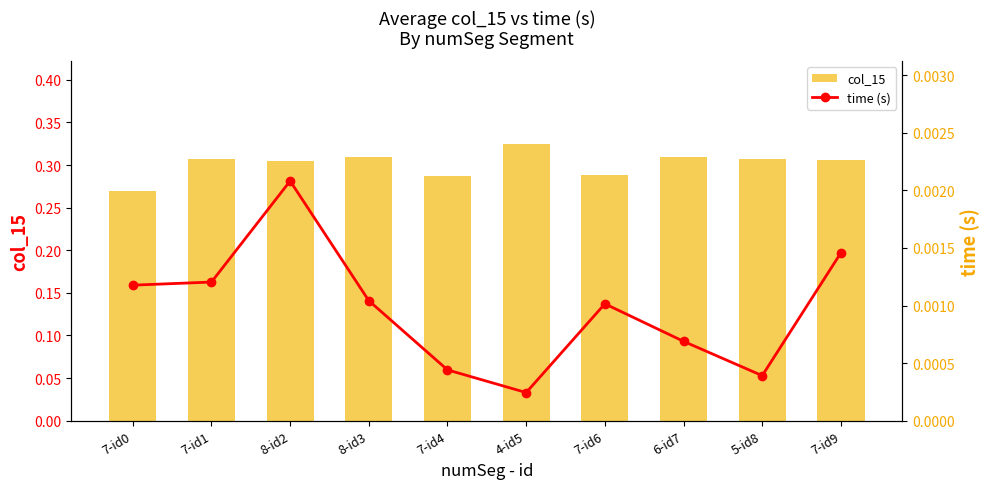

The value of time (s) at 7-id1 is 0.0. True or false?

False